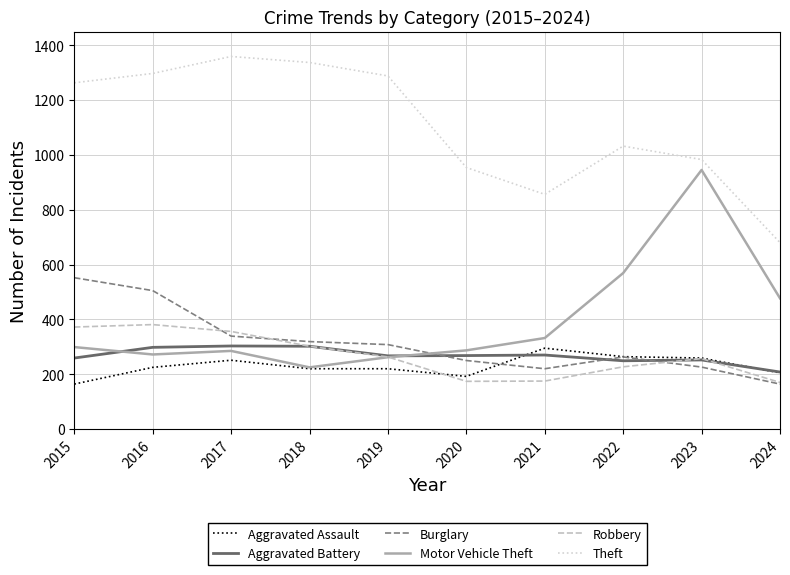

True or false: Theft and Aggravated Battery cross at least once.

False